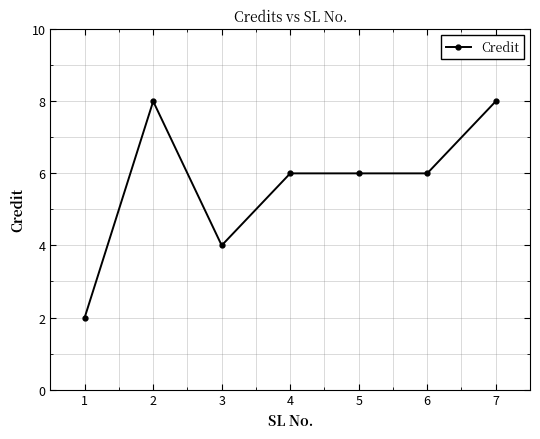

Reading left to right, what are all the values shown in this chart?

1=2	2=8	3=4	4=6	5=6	6=6	7=8